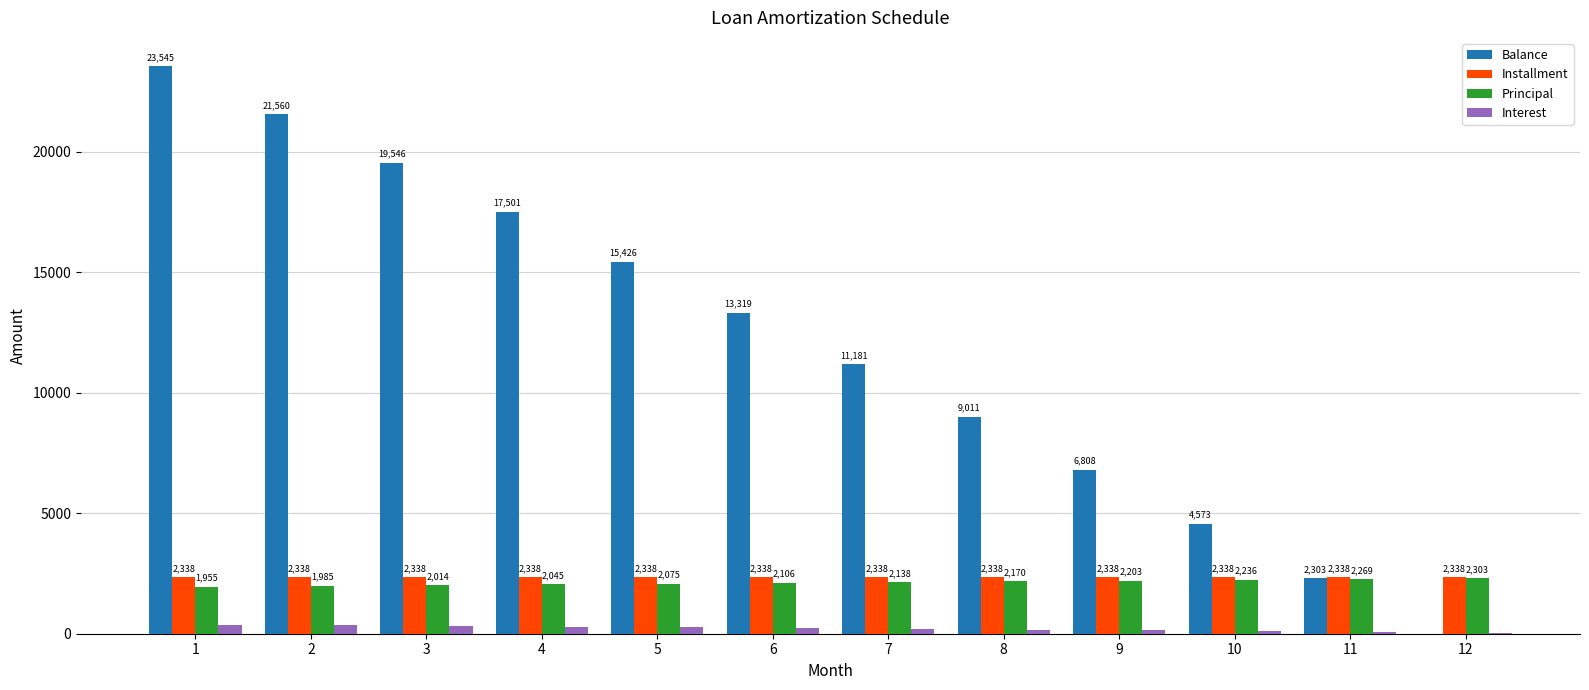

The Installment series shows 1397.8 at 11. True or false?

False